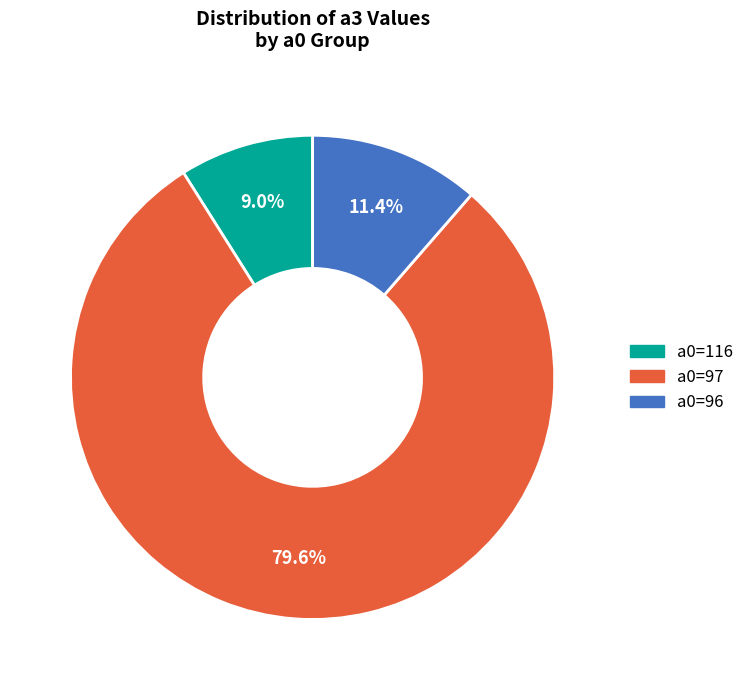

Is there any slice that represents more than half of the pie?

Yes